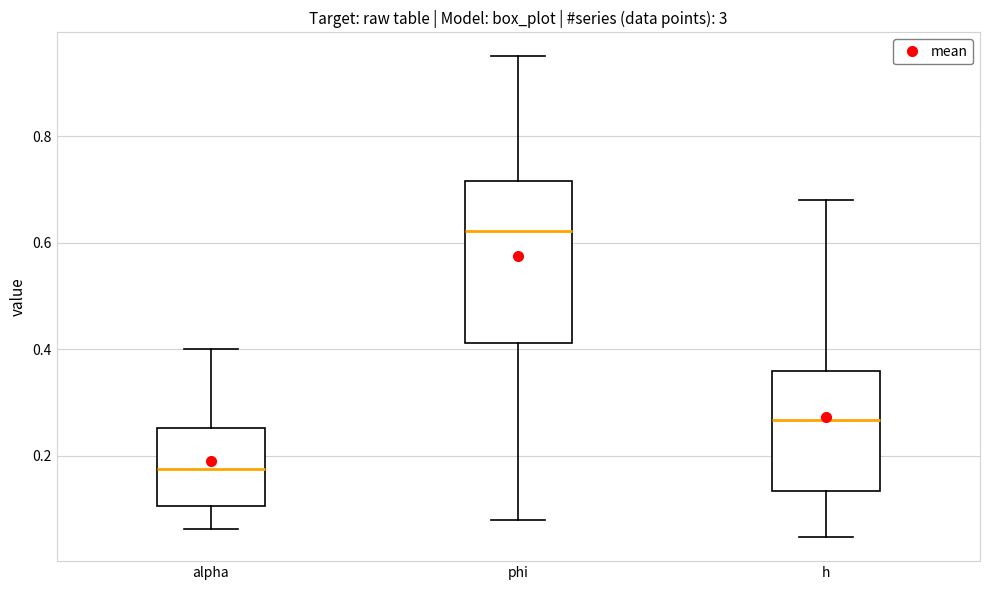

Where is the lower edge of the box for alpha on the y-axis? The values are not printed on the chart, so give them approximately, as read against the axis.

0.10